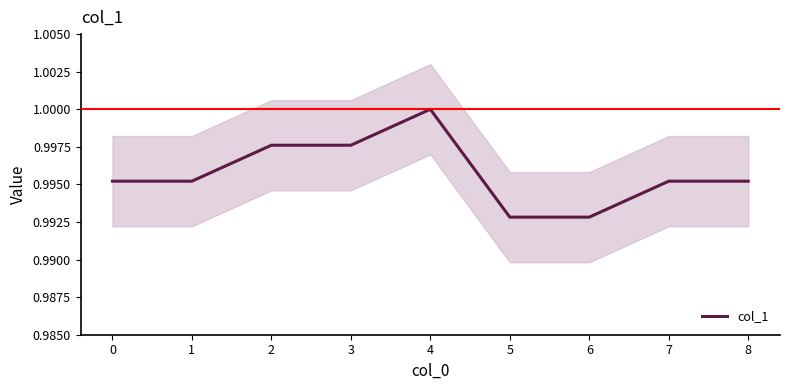

How many points are higher than both their immediate neighbors (excluding endpoints)?

1